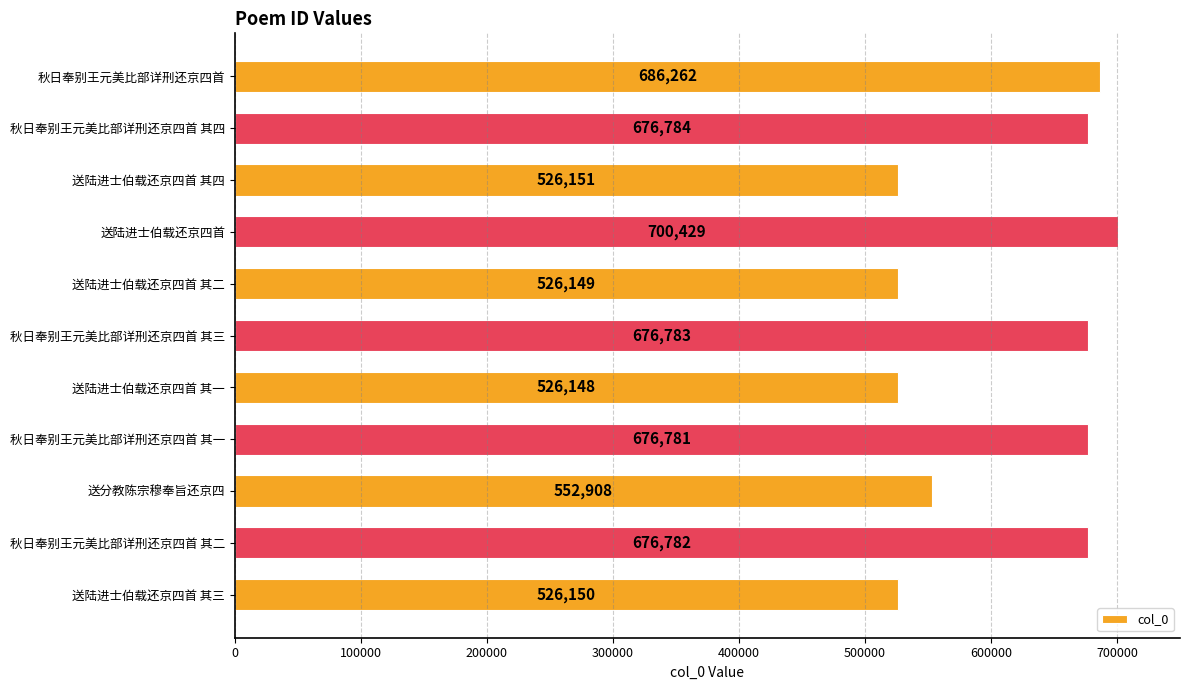

True or false: the data shows 552908 at 送分教陈宗穆奉旨还京四.

True